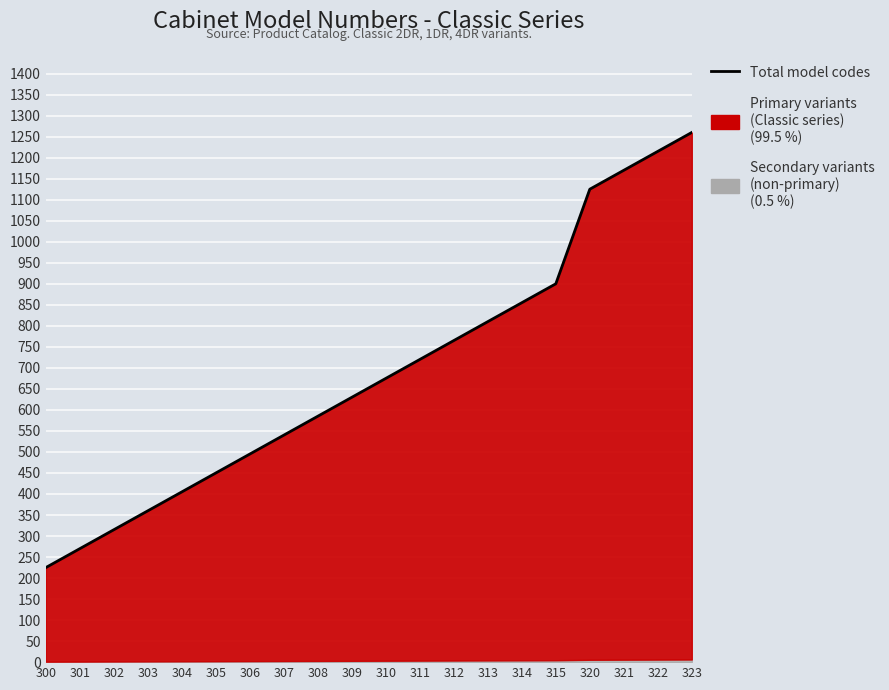

What value does the data have at 313, to the nearest 100?

800